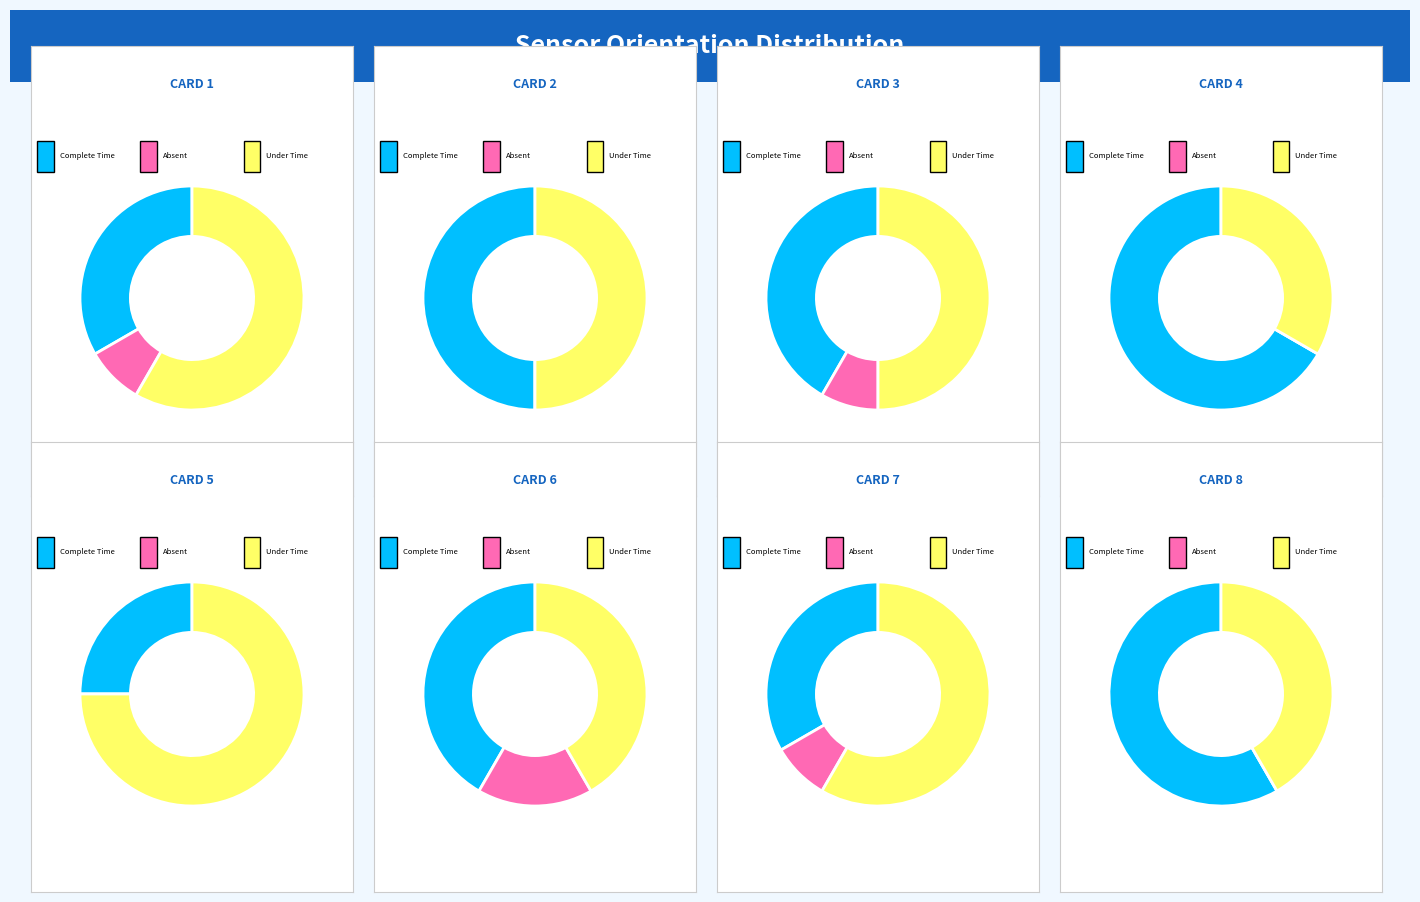

To the nearest percent, what is the difference between the 5 and 2 slice percentages?

16%